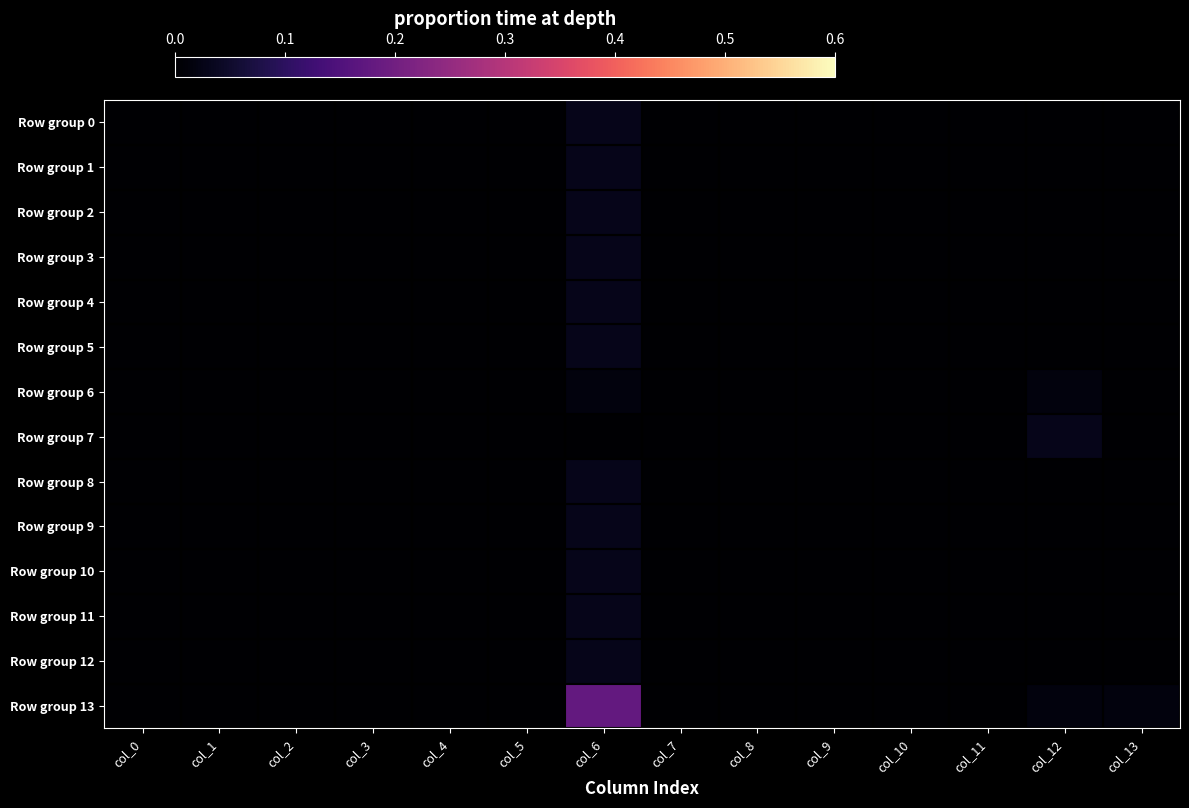

Reading right to left, transcribe all the data shown in this chart.

Row group 0: col_13=0.0	col_12=0.0	col_11=0.0	col_10=0.0	col_9=0.0	col_8=0.0	col_7=0.0	col_6=0.0	col_5=0.0	col_4=0.0	col_3=0.0	col_2=0.0	col_1=0.0	col_0=0.0
Row group 1: col_13=0.0	col_12=0.0	col_11=0.0	col_10=0.0	col_9=0.0	col_8=0.0	col_7=0.0	col_6=0.0	col_5=0.0	col_4=0.0	col_3=0.0	col_2=0.0	col_1=0.0	col_0=0.0
Row group 2: col_13=0.0	col_12=0.0	col_11=0.0	col_10=0.0	col_9=0.0	col_8=0.0	col_7=0.0	col_6=0.0	col_5=0.0	col_4=0.0	col_3=0.0	col_2=0.0	col_1=0.0	col_0=0.0
Row group 3: col_13=0.0	col_12=0.0	col_11=0.0	col_10=0.0	col_9=0.0	col_8=0.0	col_7=0.0	col_6=0.0	col_5=0.0	col_4=0.0	col_3=0.0	col_2=0.0	col_1=0.0	col_0=0.0
Row group 4: col_13=0.0	col_12=0.0	col_11=0.0	col_10=0.0	col_9=0.0	col_8=0.0	col_7=0.0	col_6=0.0	col_5=0.0	col_4=0.0	col_3=0.0	col_2=0.0	col_1=0.0	col_0=0.0
Row group 5: col_13=0.0	col_12=0.0	col_11=0.0	col_10=0.0	col_9=0.0	col_8=0.0	col_7=0.0	col_6=0.0	col_5=0.0	col_4=0.0	col_3=0.0	col_2=0.0	col_1=0.0	col_0=0.0
Row group 6: col_13=0.0	col_12=0.0	col_11=0.0	col_10=0.0	col_9=0.0	col_8=0.0	col_7=0.0	col_6=0.0	col_5=0.0	col_4=0.0	col_3=0.0	col_2=0.0	col_1=0.0	col_0=0.0
Row group 7: col_13=0.0	col_12=0.0	col_11=0.0	col_10=0.0	col_9=0.0	col_8=0.0	col_7=0.0	col_6=0.0	col_5=0.0	col_4=0.0	col_3=0.0	col_2=0.0	col_1=0.0	col_0=0.0
Row group 8: col_13=0.0	col_12=0.0	col_11=0.0	col_10=0.0	col_9=0.0	col_8=0.0	col_7=0.0	col_6=0.0	col_5=0.0	col_4=0.0	col_3=0.0	col_2=0.0	col_1=0.0	col_0=0.0
Row group 9: col_13=0.0	col_12=0.0	col_11=0.0	col_10=0.0	col_9=0.0	col_8=0.0	col_7=0.0	col_6=0.0	col_5=0.0	col_4=0.0	col_3=0.0	col_2=0.0	col_1=0.0	col_0=0.0
Row group 10: col_13=0.0	col_12=0.0	col_11=0.0	col_10=0.0	col_9=0.0	col_8=0.0	col_7=0.0	col_6=0.0	col_5=0.0	col_4=0.0	col_3=0.0	col_2=0.0	col_1=0.0	col_0=0.0
Row group 11: col_13=0.0	col_12=0.0	col_11=0.0	col_10=0.0	col_9=0.0	col_8=0.0	col_7=0.0	col_6=0.0	col_5=0.0	col_4=0.0	col_3=0.0	col_2=0.0	col_1=0.0	col_0=0.0
Row group 12: col_13=0.0	col_12=0.0	col_11=0.0	col_10=0.0	col_9=0.0	col_8=0.0	col_7=0.0	col_6=0.0	col_5=0.0	col_4=0.0	col_3=0.0	col_2=0.0	col_1=0.0	col_0=0.0
Row group 13: col_13=0.0	col_12=0.0	col_11=0.0	col_10=0.0	col_9=0.0	col_8=0.0	col_7=0.0	col_6=0.2	col_5=0.0	col_4=0.0	col_3=0.0	col_2=0.0	col_1=0.0	col_0=0.0